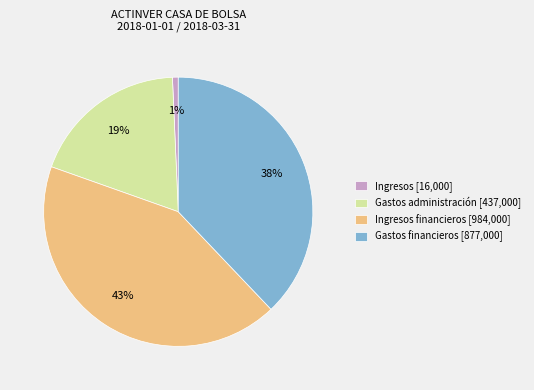

Count the number of slices in the pie.

4